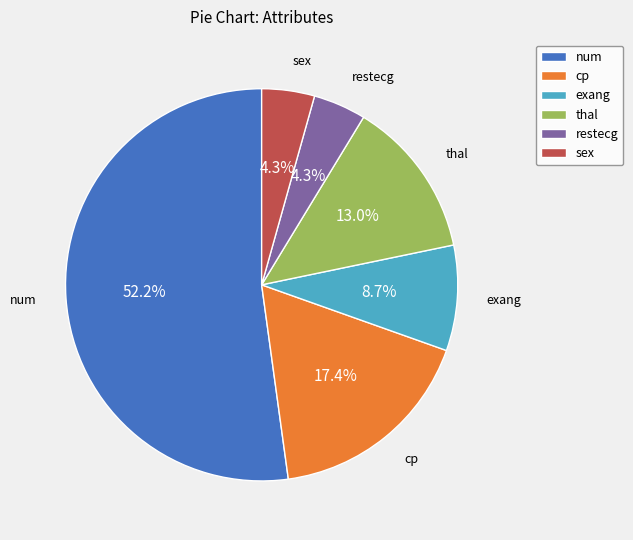

True or false: sex accounts for 4% of the total.

True